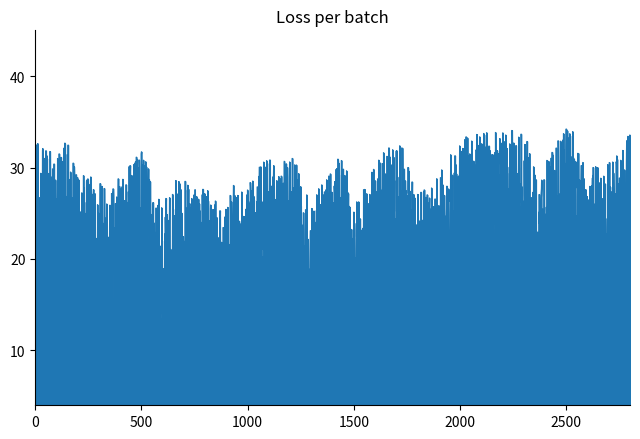

What is the difference between the maximum and minimum values?

23.6